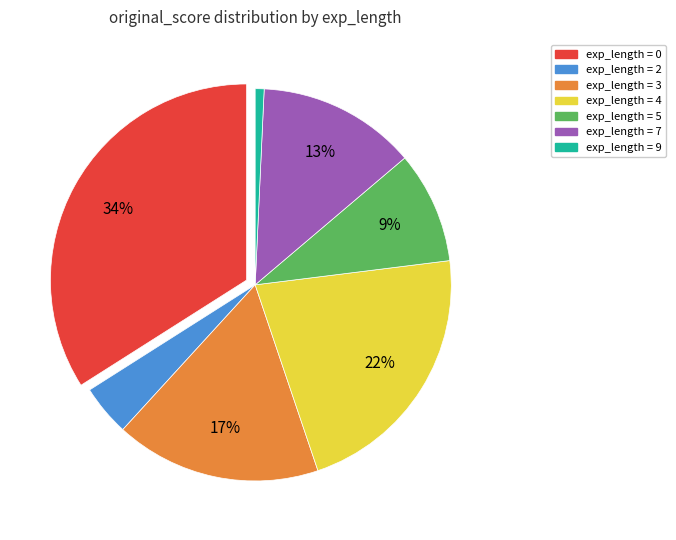

Is there any slice that represents more than half of the pie?

No